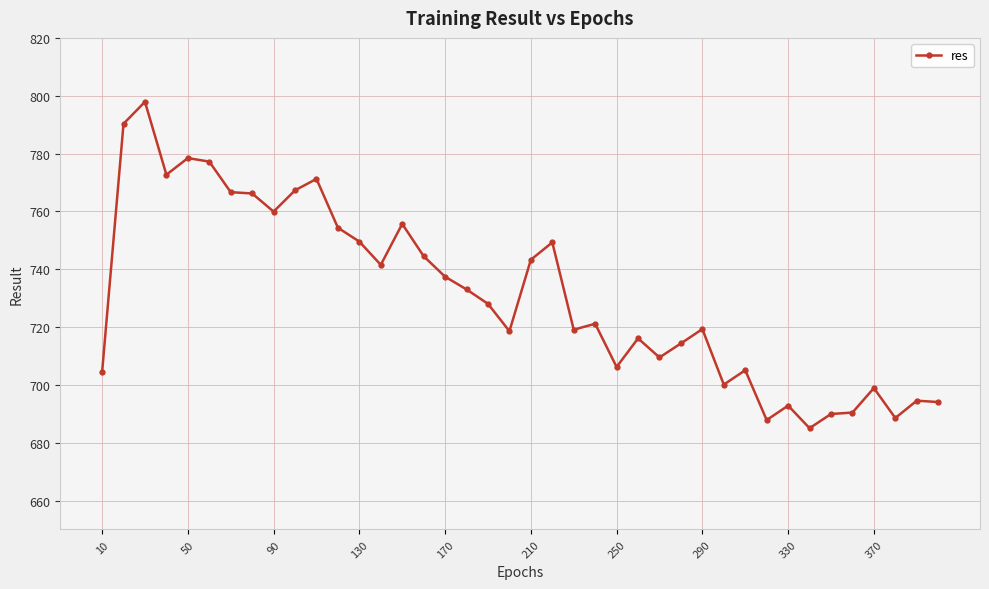

True or false: there are more than 2 points higher than both neighbors.

True